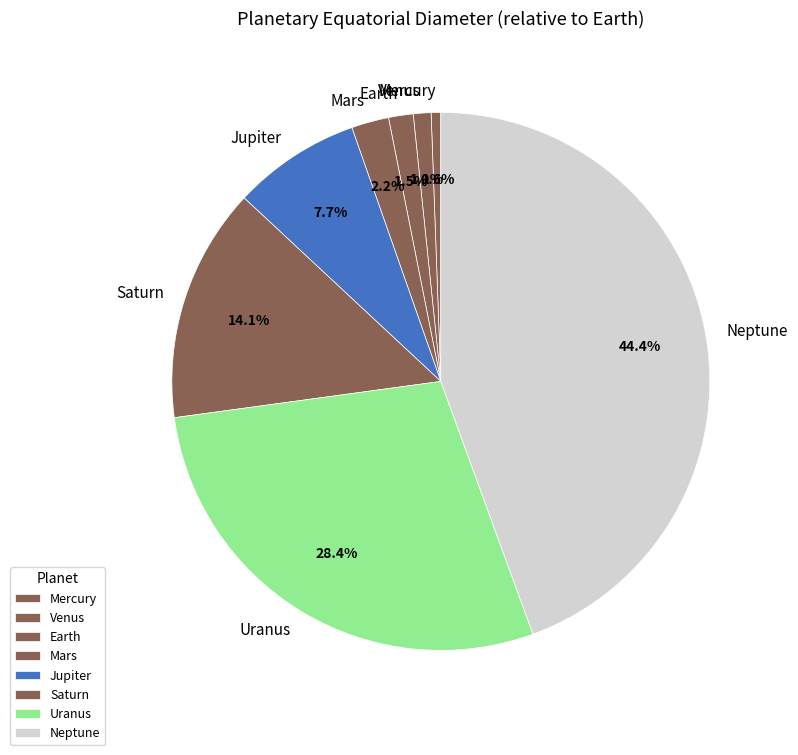

How much of the chart is everything except Saturn?

85.9%